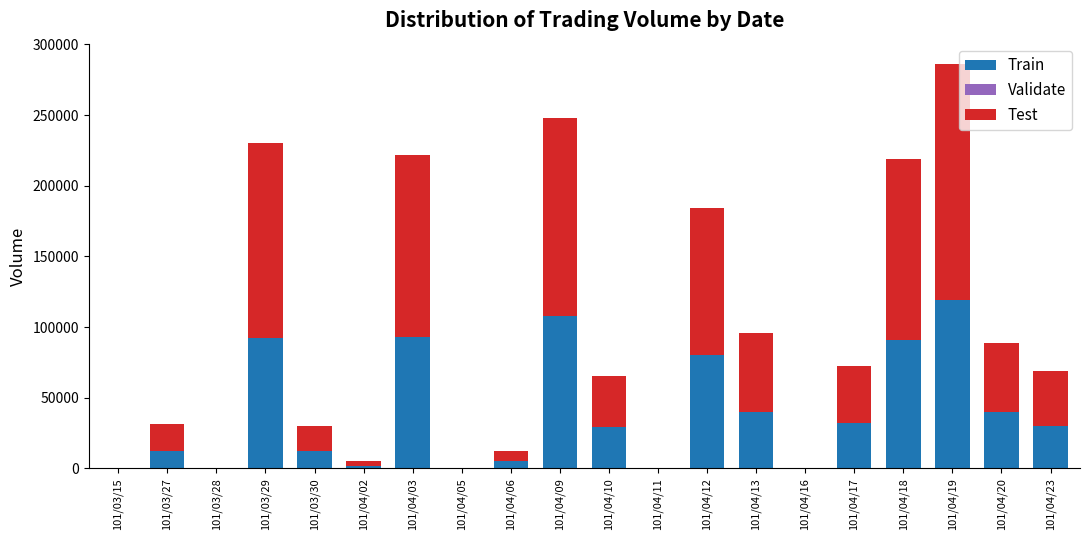

At which category is the sum across all series the highest?

101/04/19